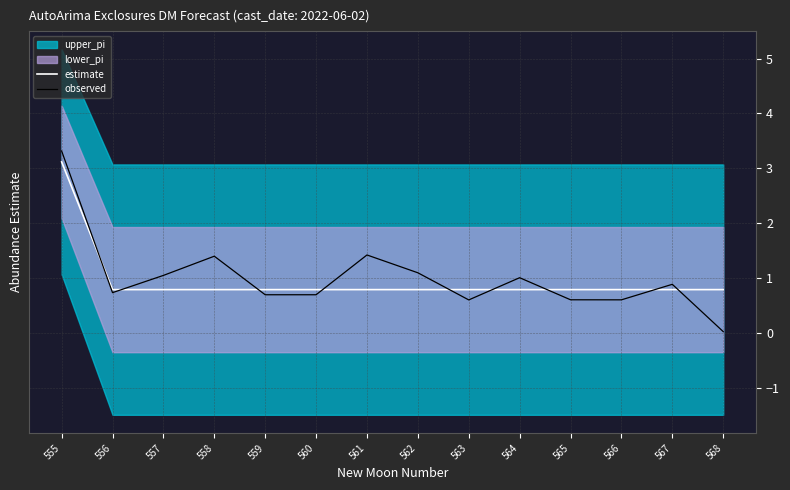

At which category is the sum across all series the highest?

555